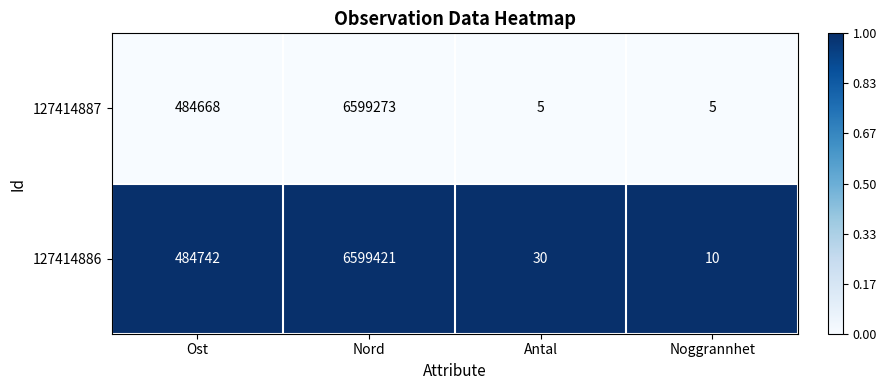

Rank the series by their average value, from lowest to highest.

127414887, 127414886